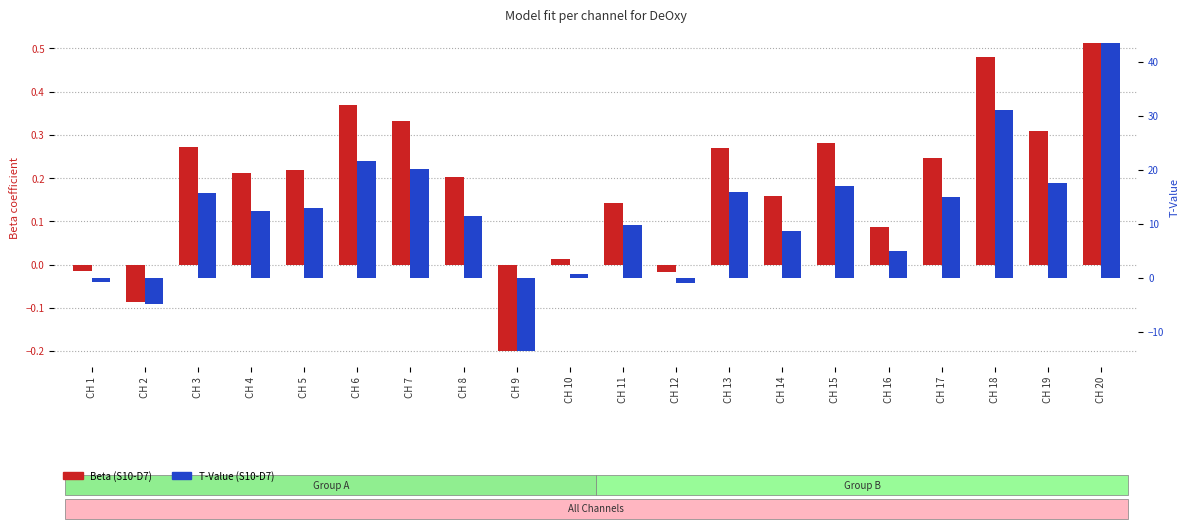

What is the total value across all series at CH 16?

5.0